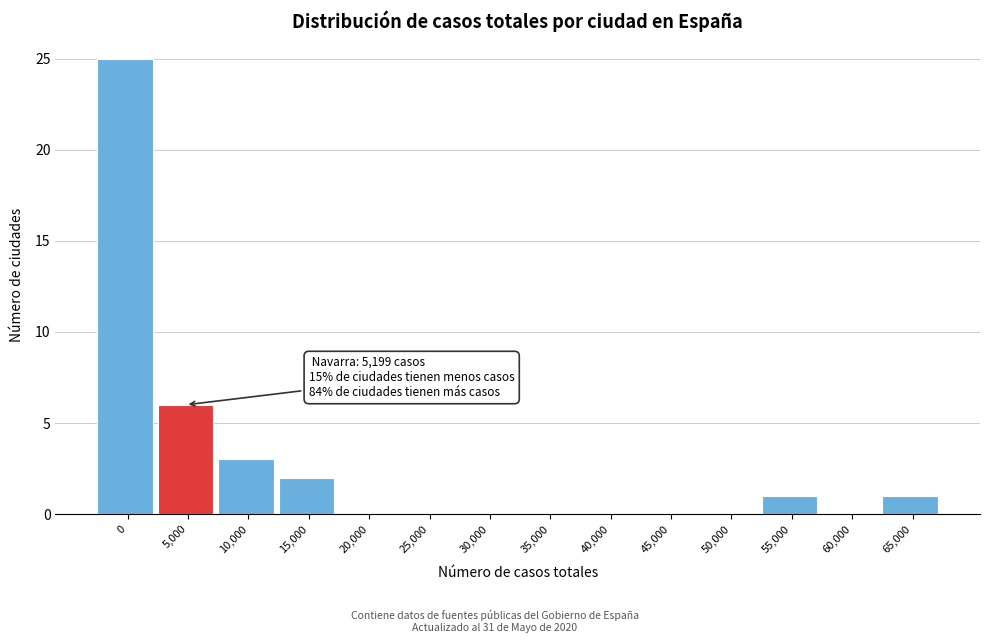

Reading left to right, transcribe all the data shown in this chart.

0=25	5,000=6	10,000=3	15,000=2	20,000=0	25,000=0	30,000=0	35,000=0	40,000=0	45,000=0	50,000=0	55,000=1	60,000=0	65,000=1